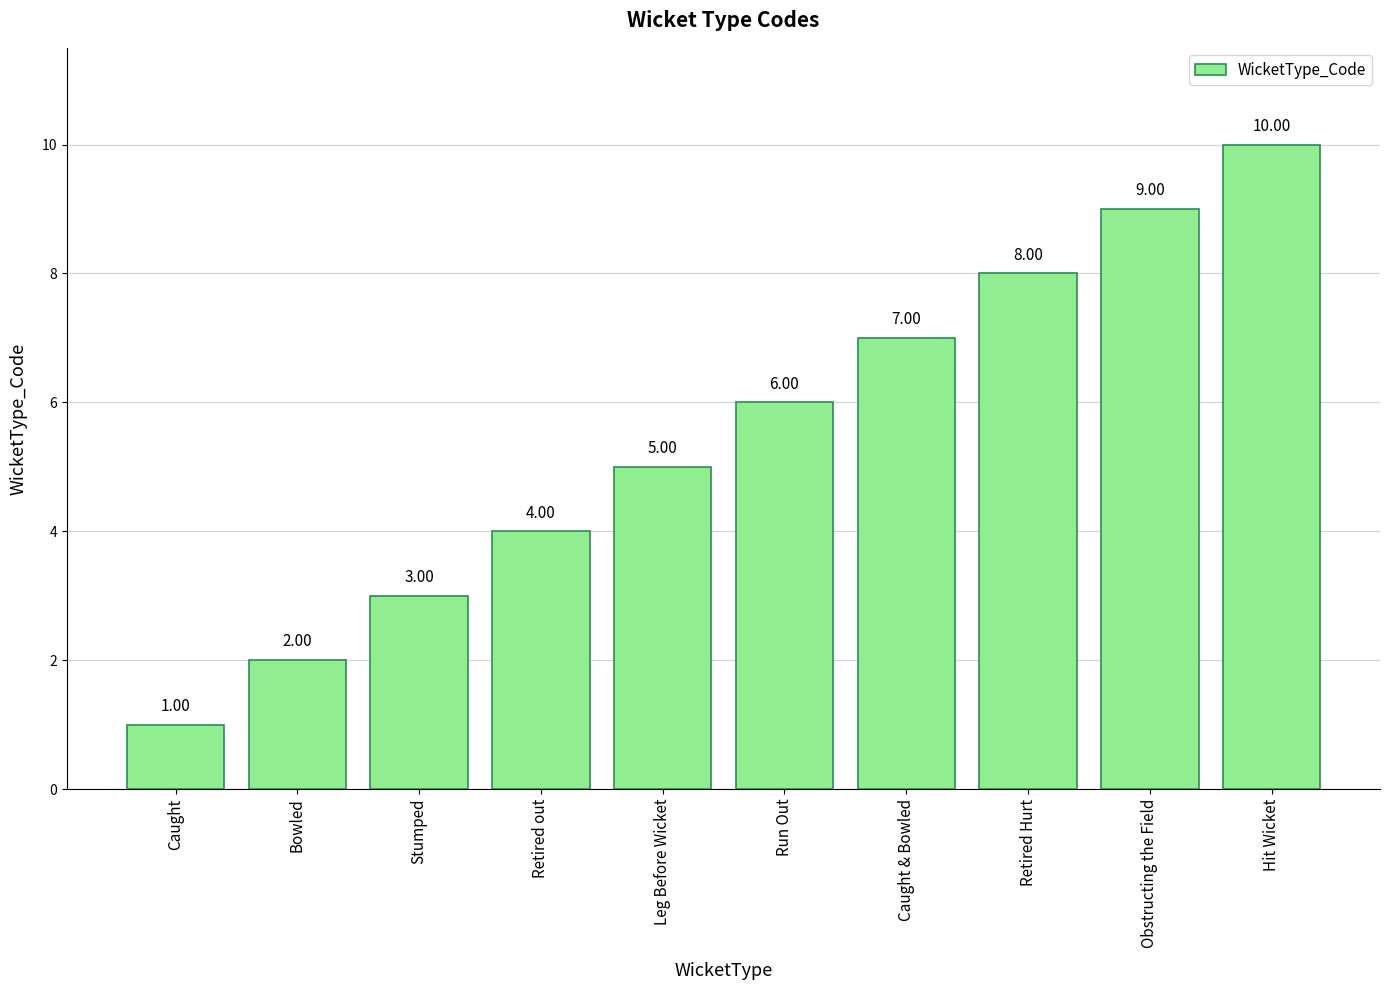

Between Retired out and Retired Hurt, which is larger?

Retired Hurt